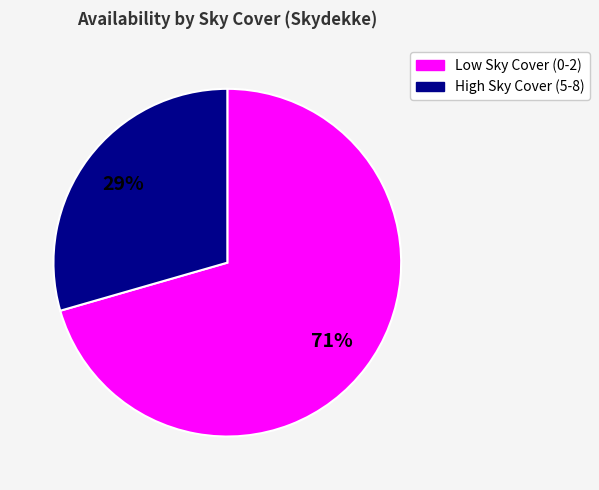

How many slices are in this pie chart?

2